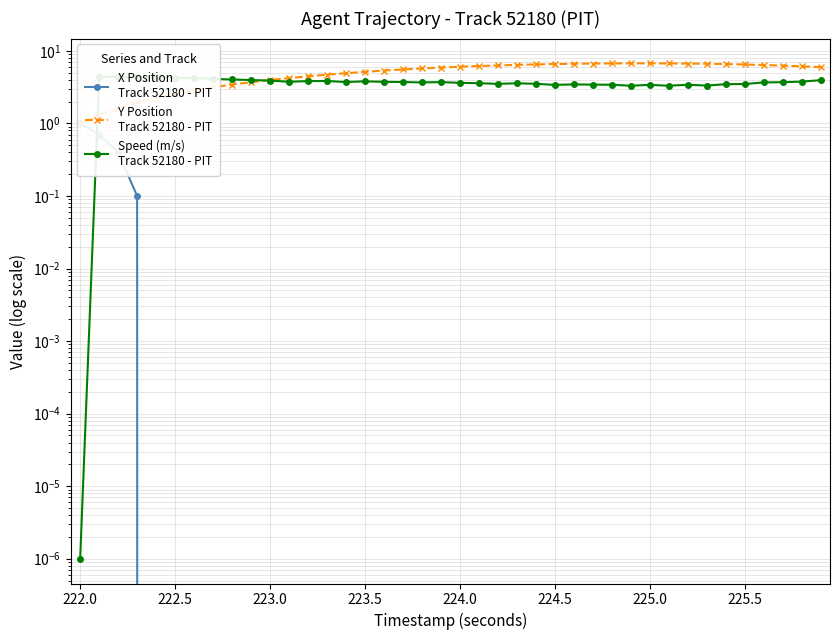

Is the value of Speed (m/s)
Track 52180 - PIT at 226.0 greater than the value of X Position
Track 52180 - PIT at 224.0?

Yes